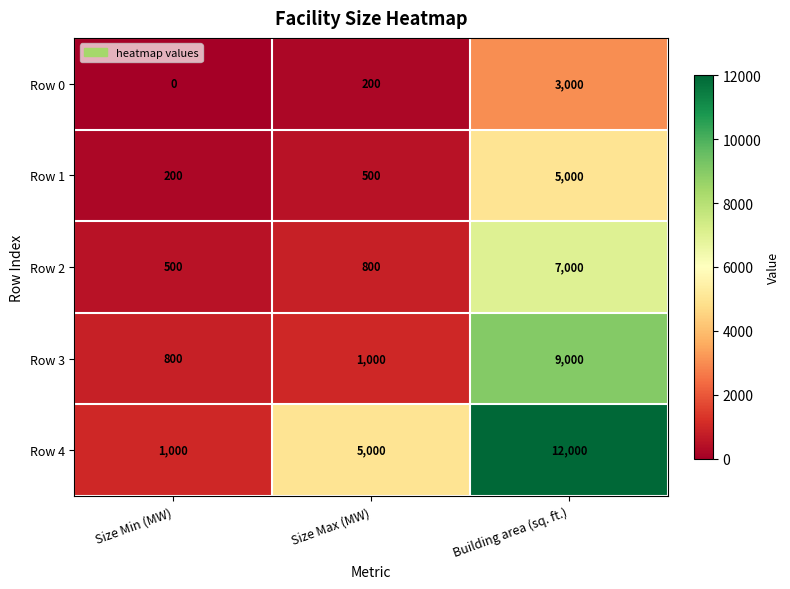

The value of Row 0 at Size Min (MW) is 1000. True or false?

False